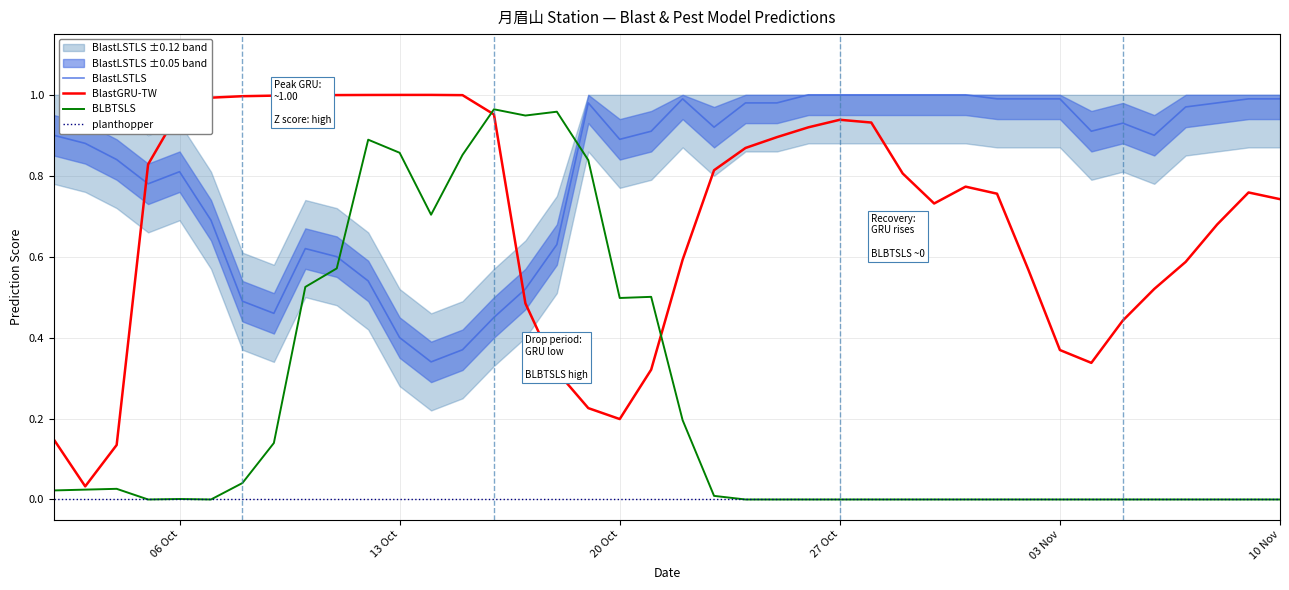

After their last crossing, which series has the higher values: BlastGRU-TW or BlastLSTLS?

BlastLSTLS